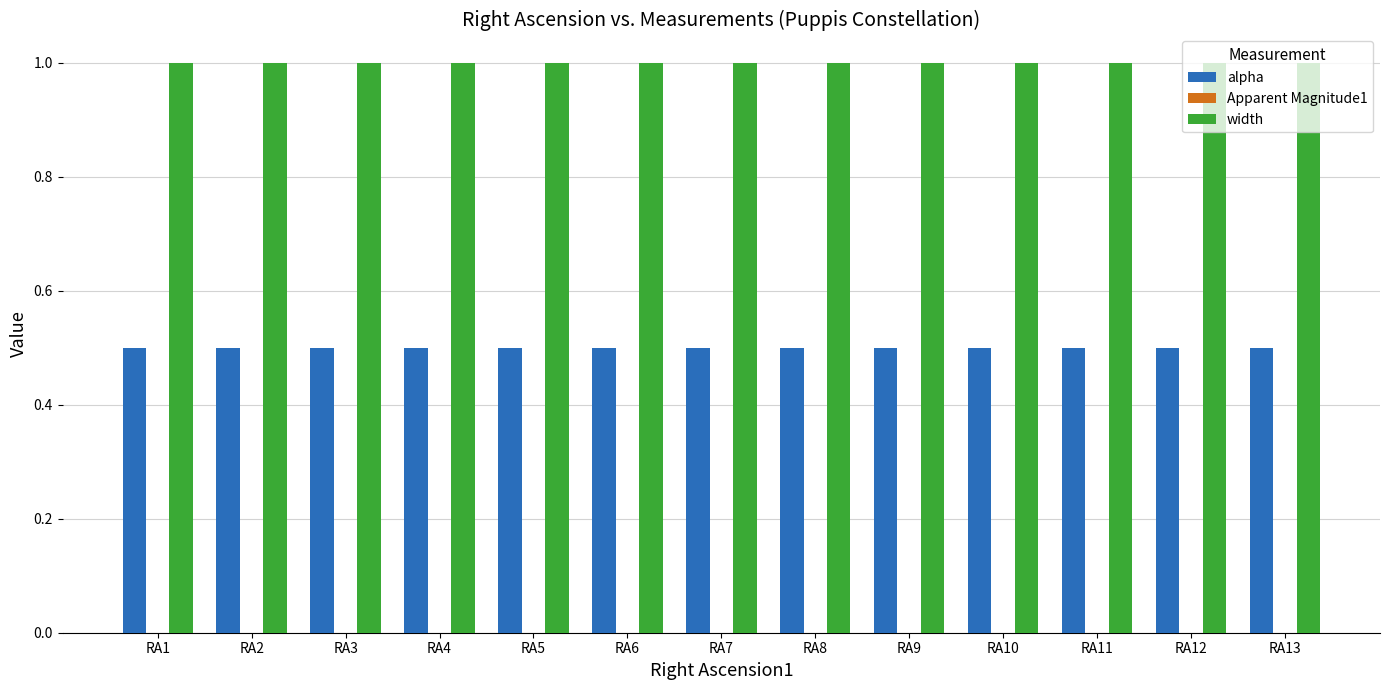

Count the number of categories in the chart.

13